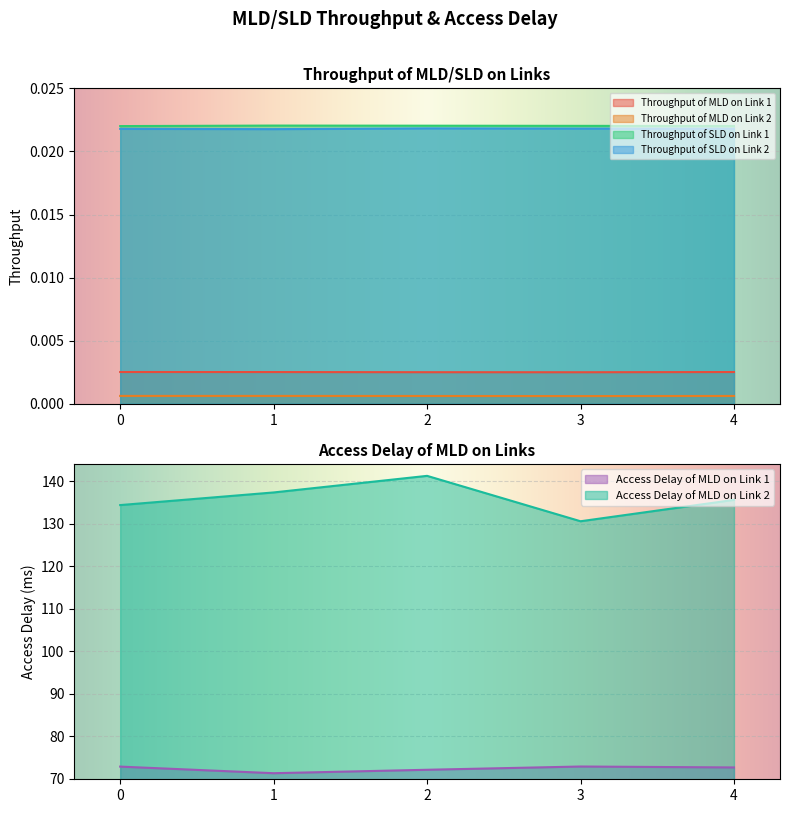

How many lines are shown in the chart?

6